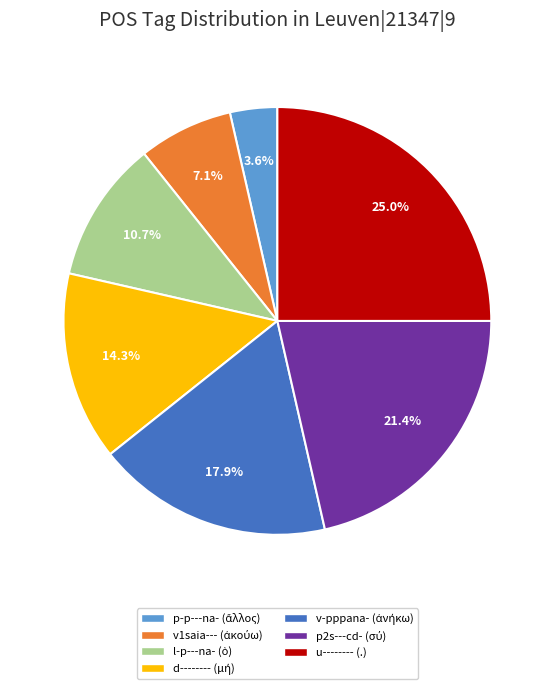

Does any single category account for the majority?

No